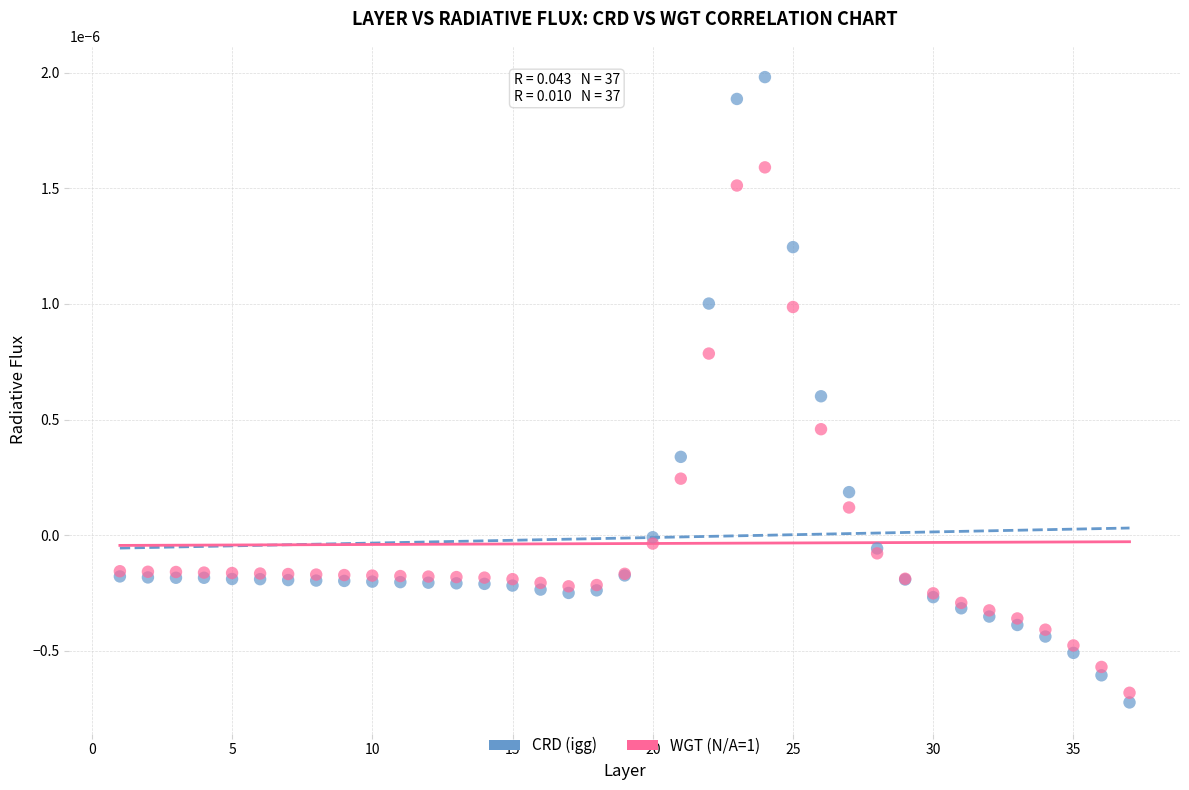

What are all the series names shown in the legend?

CRD (igg), WGT (N/A=1)